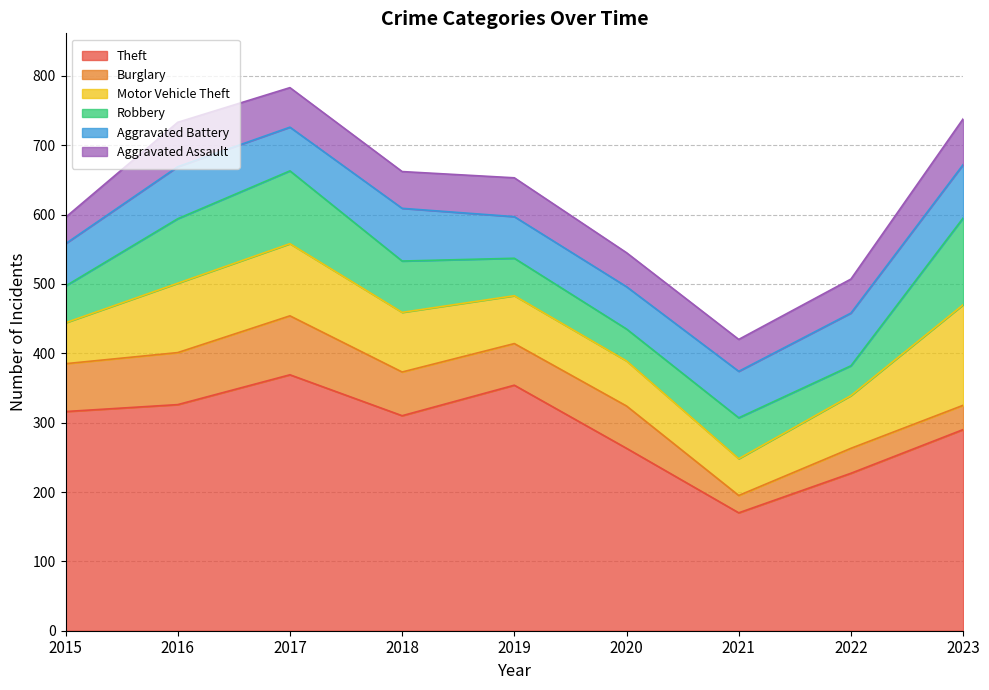

Which series has the largest total across all categories?

Theft